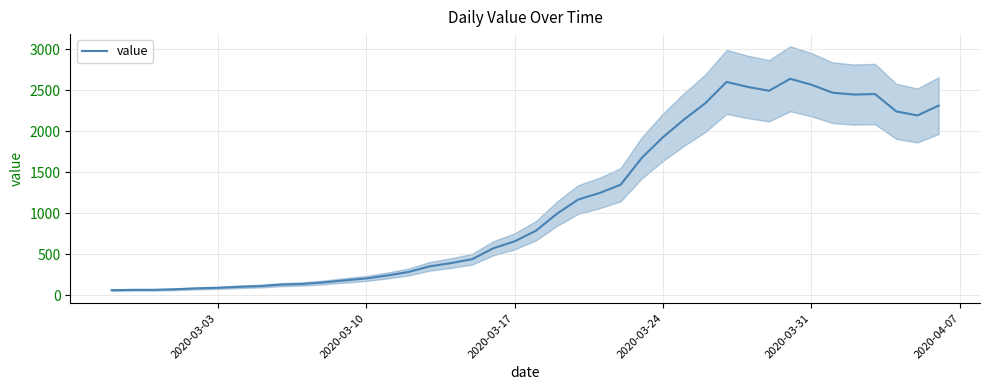

What is the maximum value for value?

2638